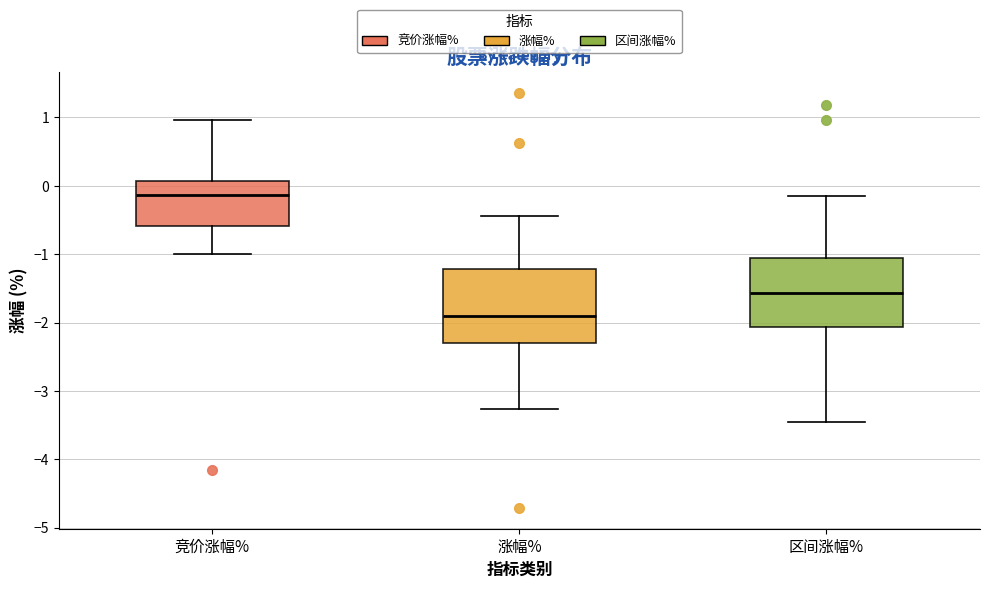

Reading left to right, read every box against the y-axis: the position of its median line, the range the box covers, and the ends of its whiskers. The values are not printed on the chart, so give them approximately, as read against the axis.

竞价涨幅%: median -0.1, box -0.6 to 0.1, whiskers -1.0 to 1.0
涨幅%: median -1.9, box -2.3 to -1.2, whiskers -3.3 to -0.4
区间涨幅%: median -1.6, box -2.1 to -1.1, whiskers -3.4 to -0.1